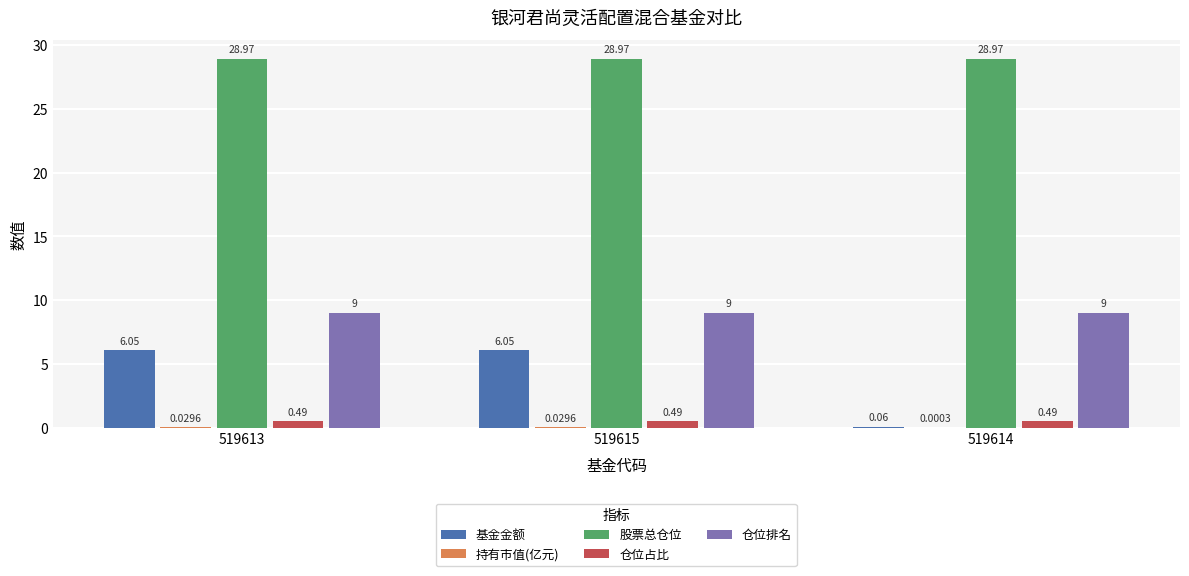

Does the chart contain stacked bars?

No